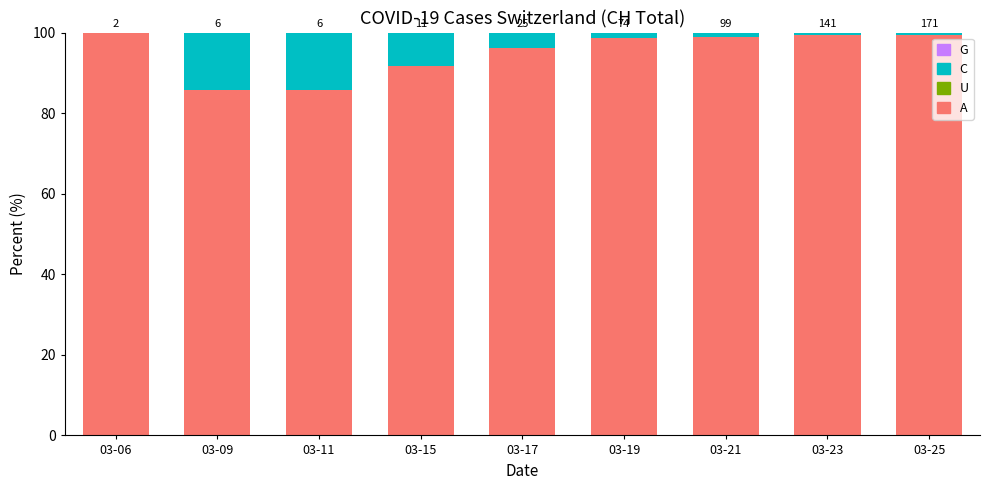

Are the bars horizontal?

No